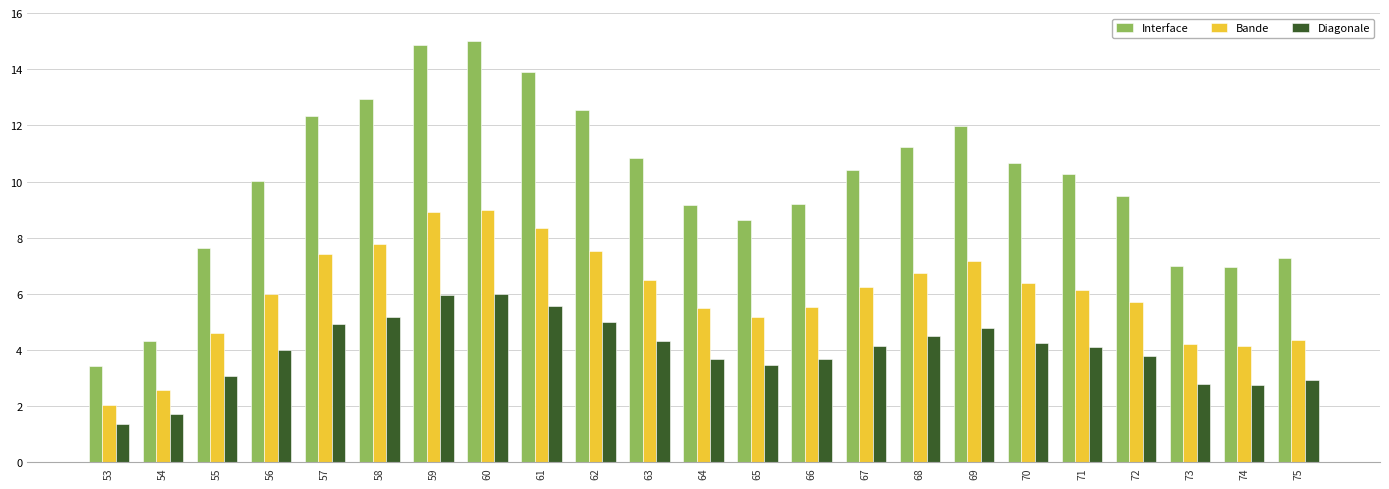

How many series are shown in this chart?

3